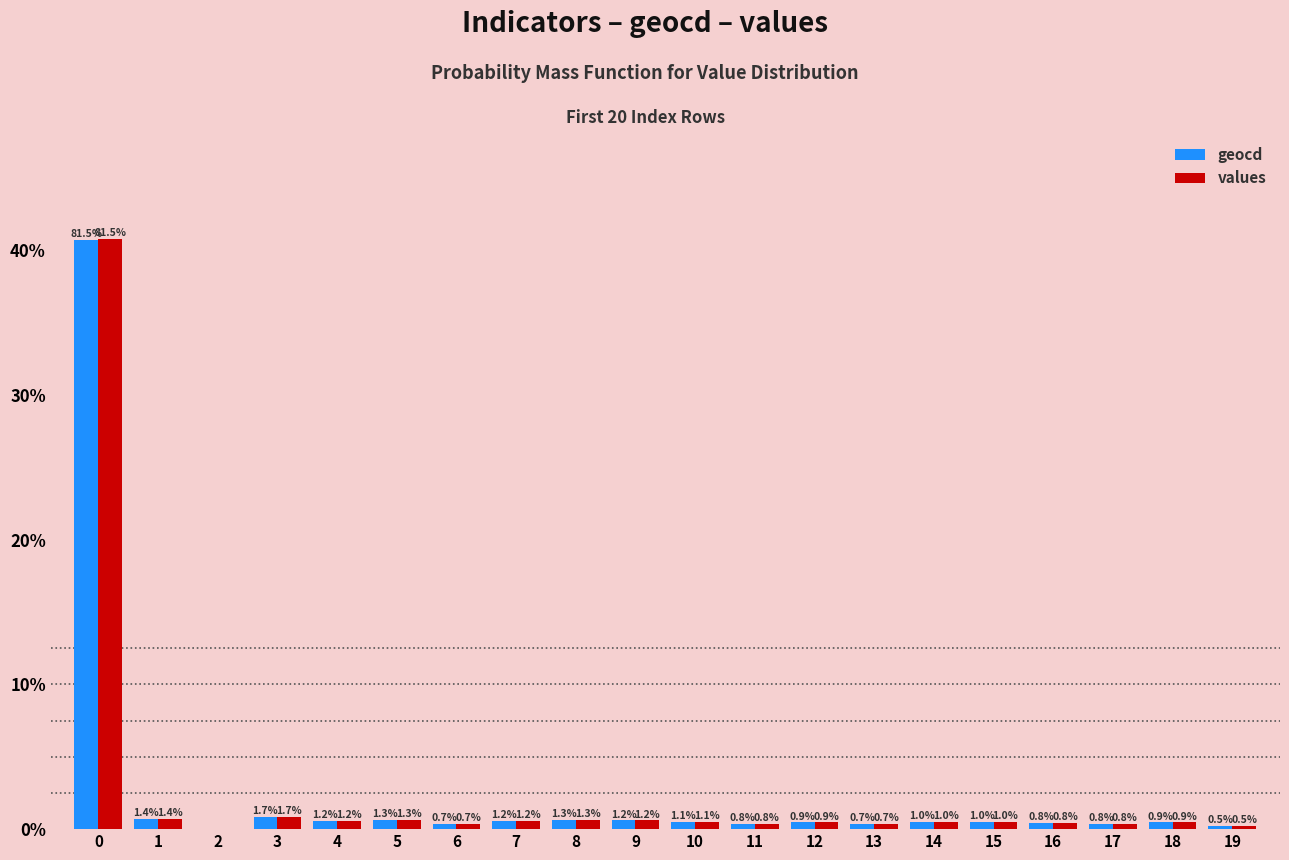

At which category does the chart reach its minimum across all series?

2